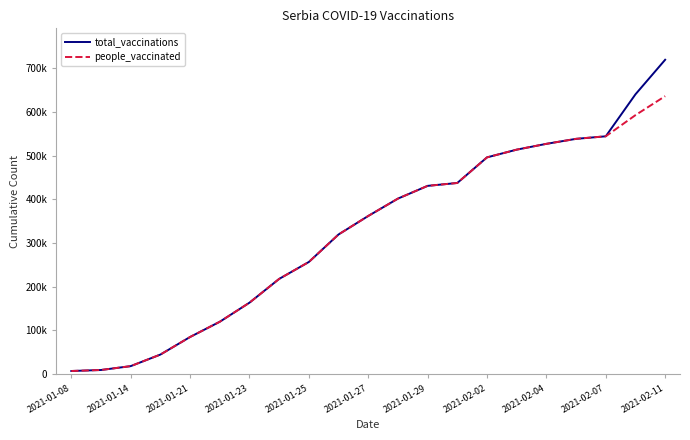

List the labels in order of people_vaccinated value, smallest first.

2021-01-08, 2021-01-14, 2021-01-21, 2021-01-23, 2021-01-25, 2021-01-27, 2021-01-29, 2021-02-02, 2021-02-04, 2021-02-07, 2021-02-11, 11, 12, 13, 14, 15, 16, 17, 18, 19, 20